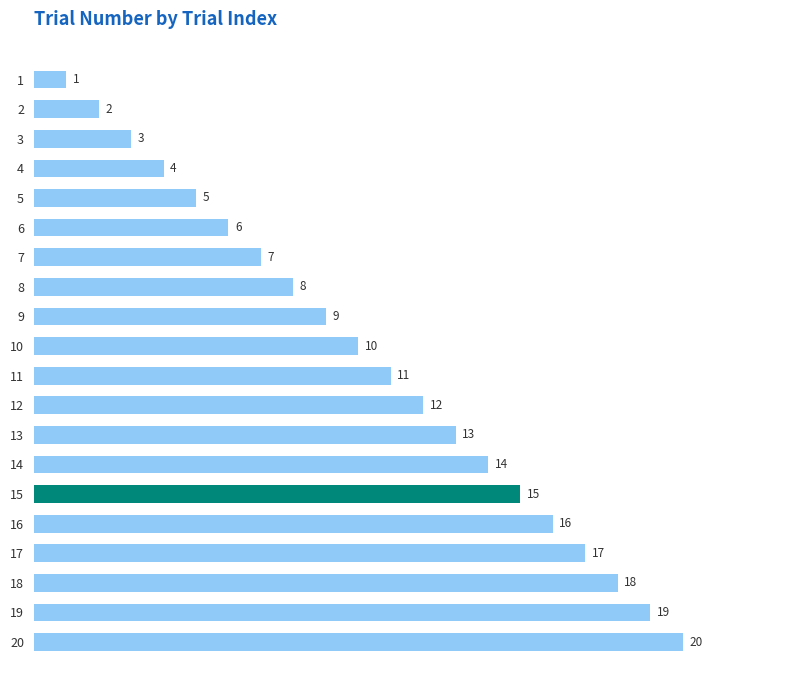

Does the chart contain stacked bars?

No